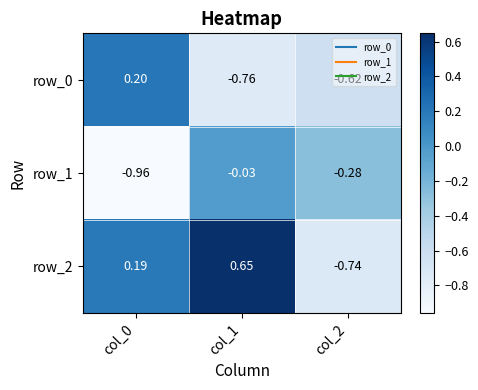

True or false: row_2 has a value of 0.4 at col_1.

False